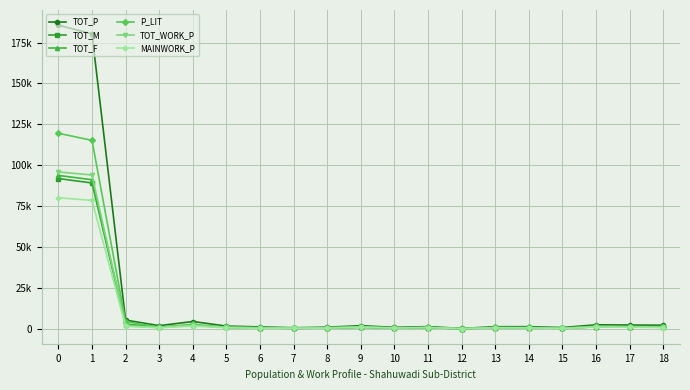

Which series has the largest total across all categories?

TOT_P